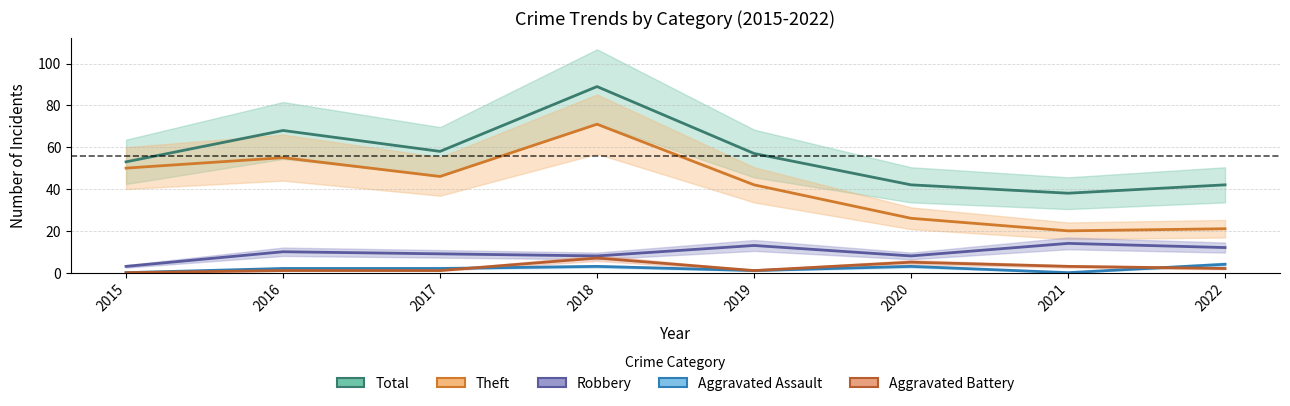

Which has a higher value, 2016 or 2019?

2016